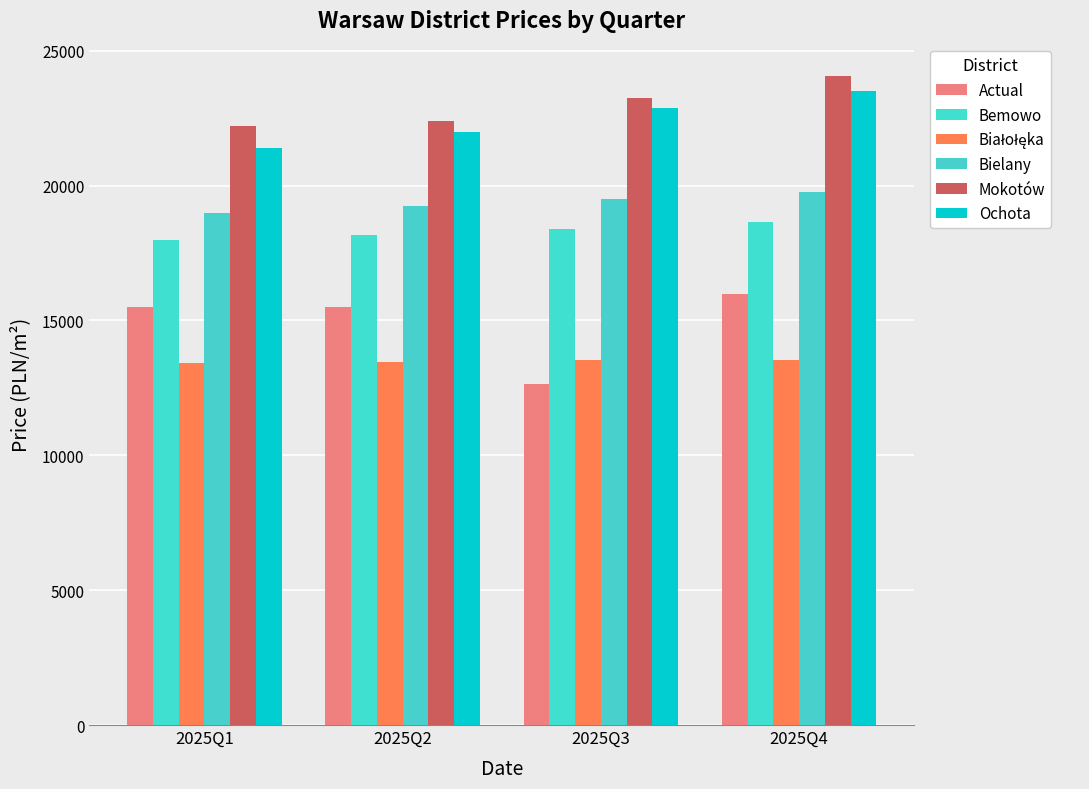

Reading left to right, list all the values displayed in this chart.

Actual: 2025Q1=15504.4	2025Q2=15513.9	2025Q3=12656.2	2025Q4=15974.2
Bemowo: 2025Q1=17973.3	2025Q2=18183.6	2025Q3=18378.1	2025Q4=18655.0
Białołęka: 2025Q1=13407.2	2025Q2=13456.6	2025Q3=13534.3	2025Q4=13530.0
Bielany: 2025Q1=18994.7	2025Q2=19260.0	2025Q3=19519.3	2025Q4=19763.2
Mokotów: 2025Q1=22210.8	2025Q2=22409.2	2025Q3=23241.8	2025Q4=24061.5
Ochota: 2025Q1=21390.5	2025Q2=21992.5	2025Q3=22891.9	2025Q4=23513.3